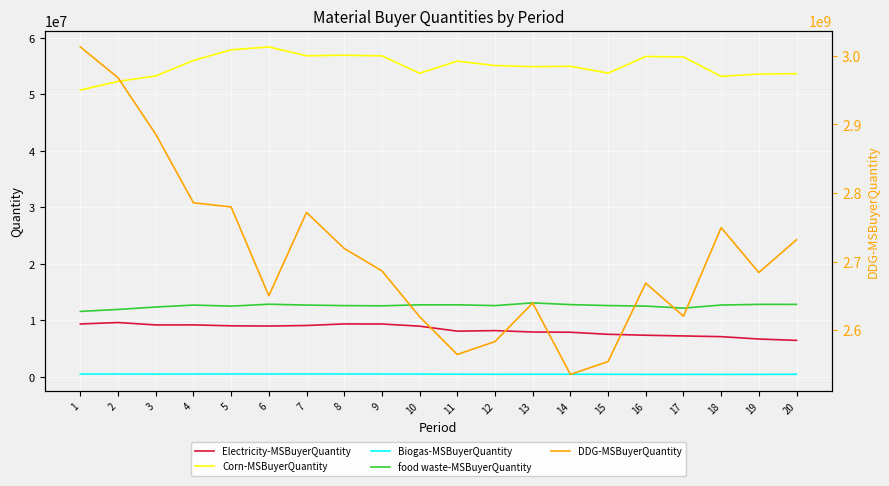

What are all the series names shown in the legend?

Electricity-MSBuyerQuantity, Corn-MSBuyerQuantity, Biogas-MSBuyerQuantity, food waste-MSBuyerQuantity, DDG-MSBuyerQuantity